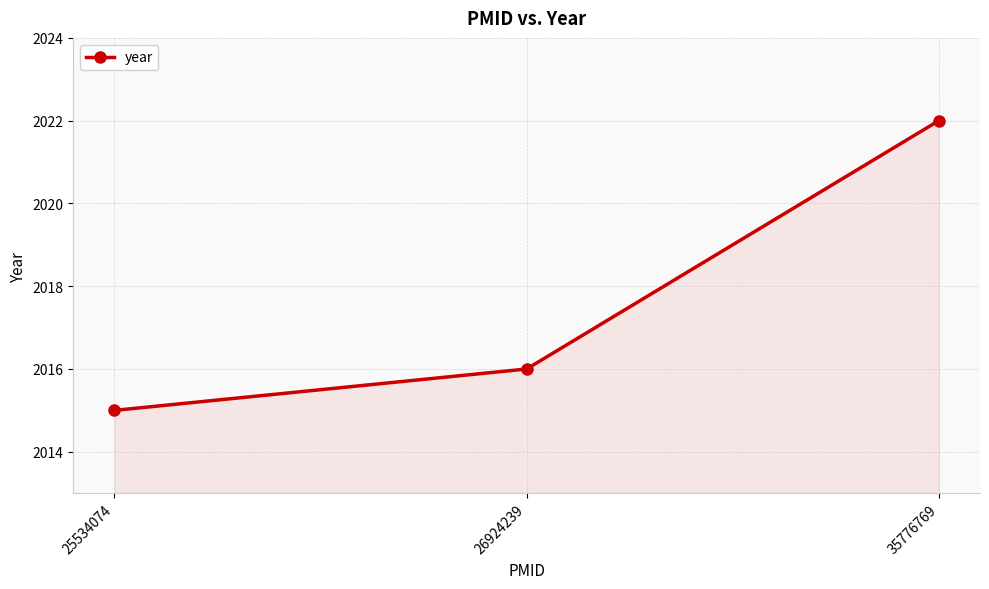

What is the sum of the values at 35776769 and 25534074?

4037